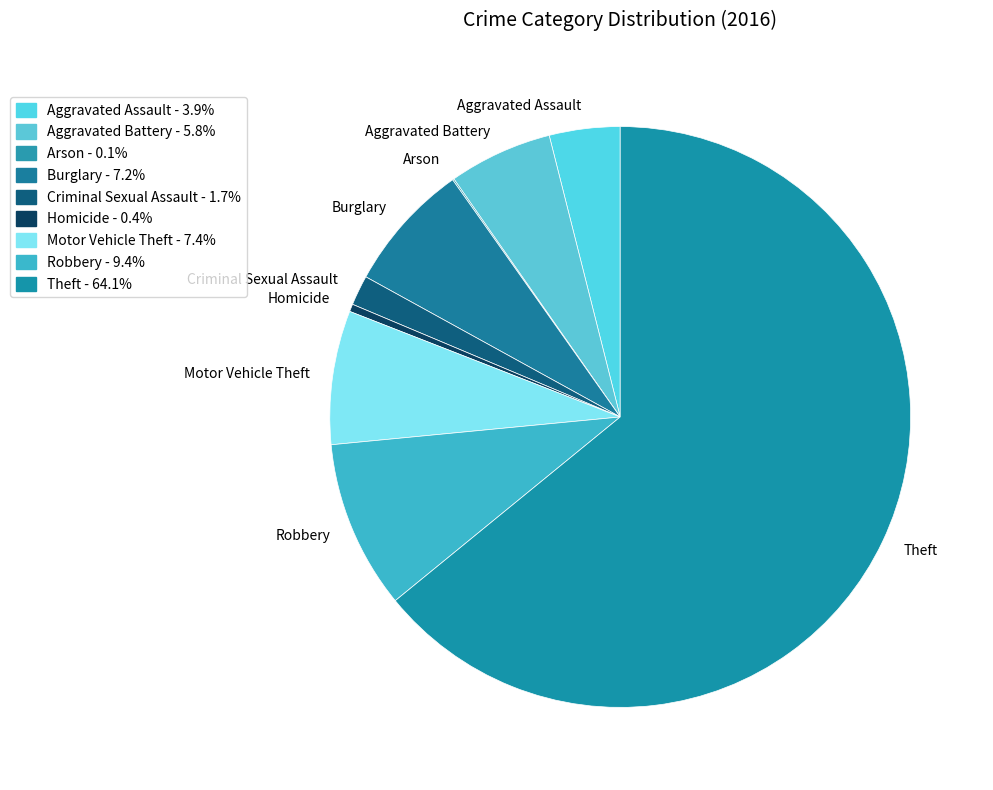

Combined, do Motor Vehicle Theft and Theft account for over 50%?

Yes